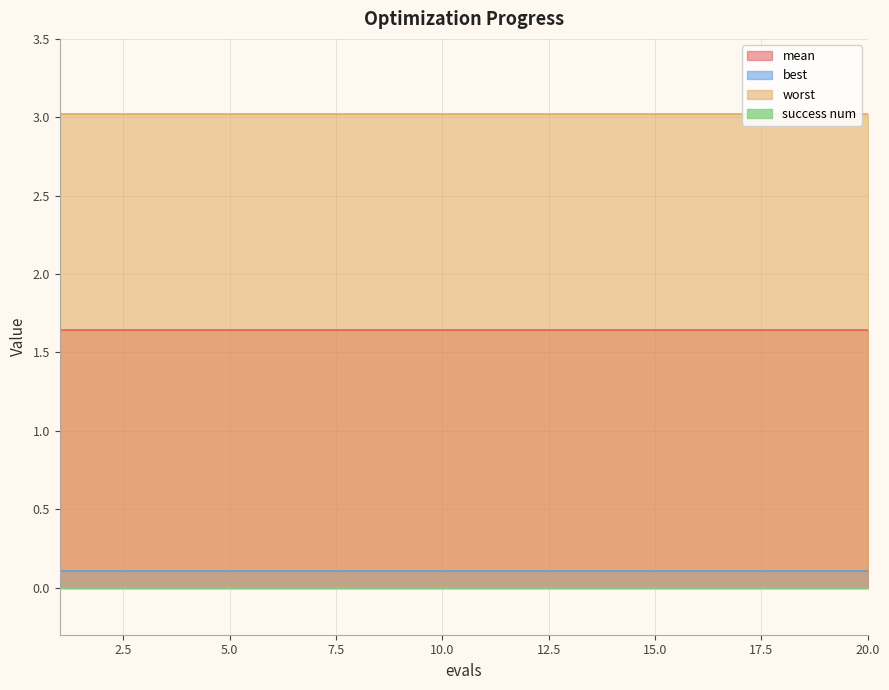

Which series has the largest range (max minus min)?

mean